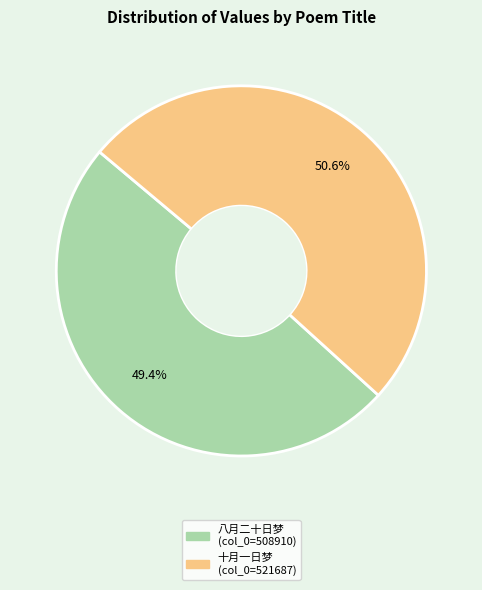

Is there any slice that represents more than half of the pie?

Yes